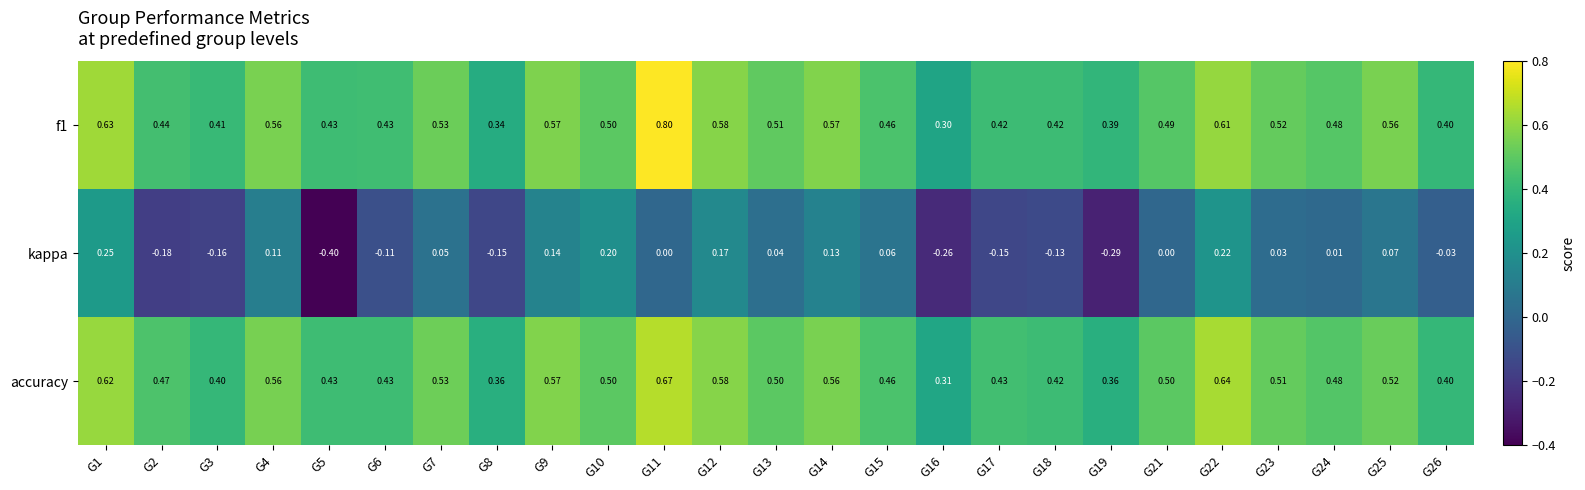

Which series has the widest spread of values?

kappa